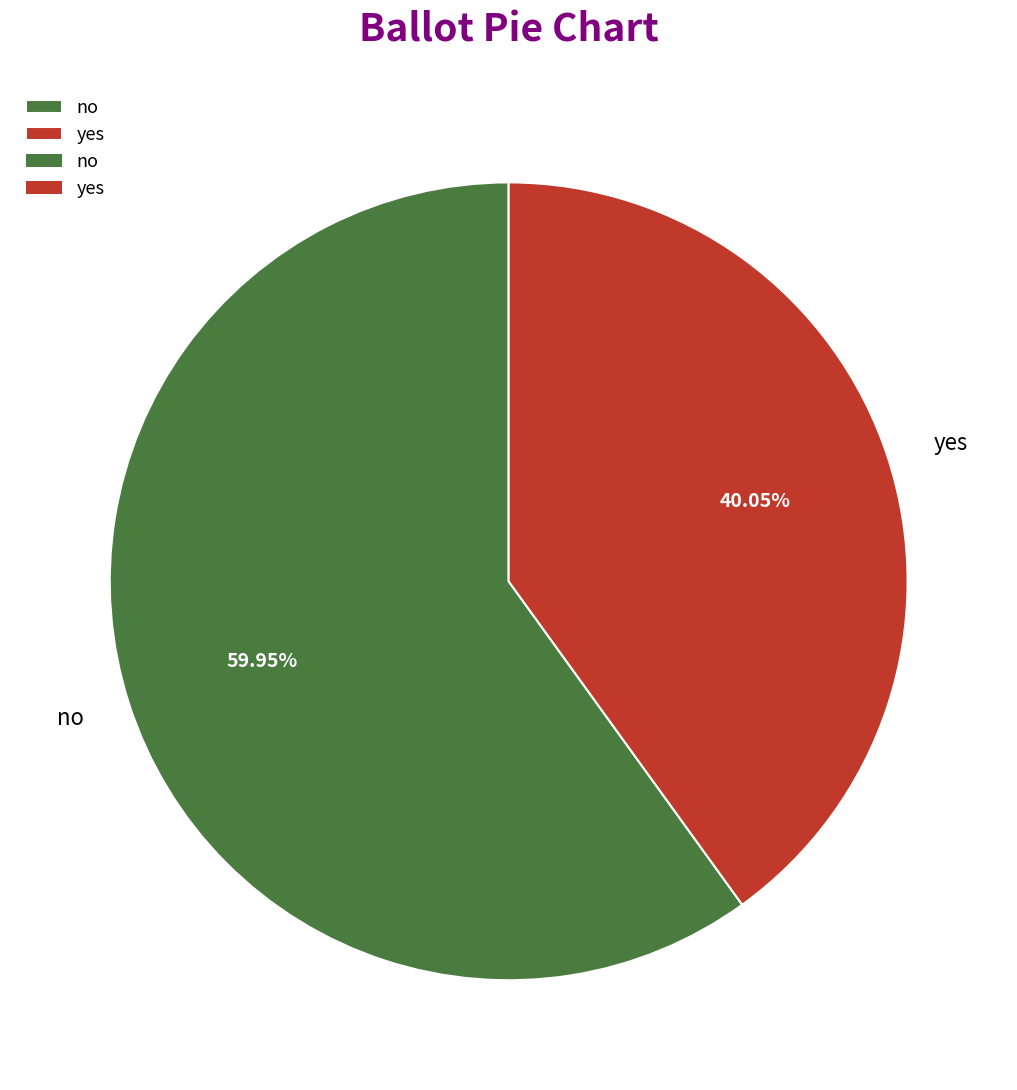

Count the number of slices in the pie.

2